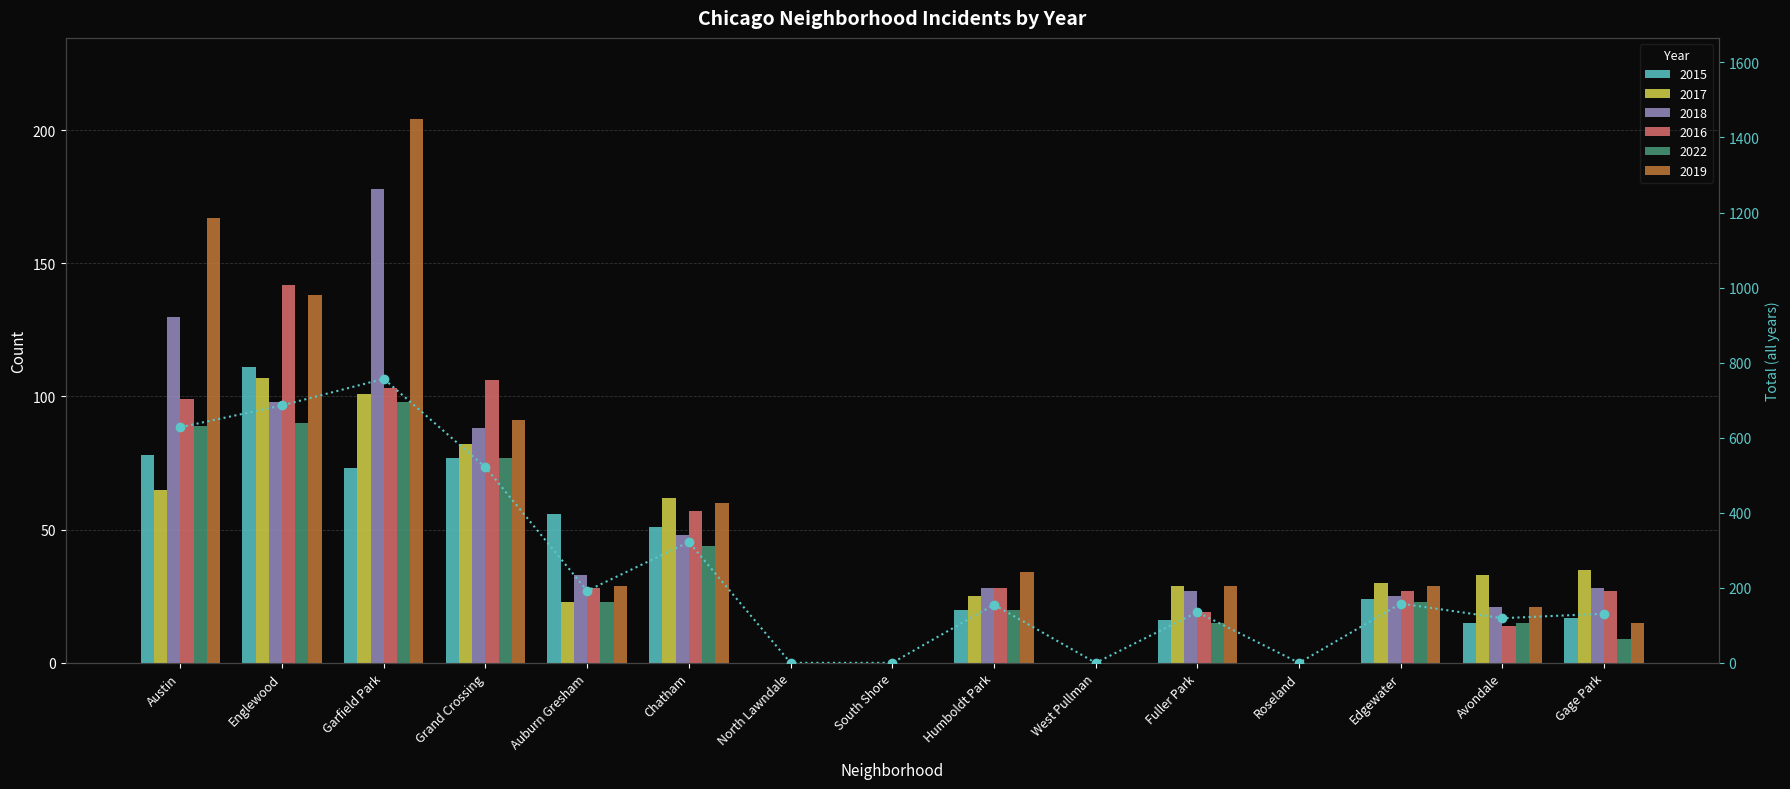

What is the change in value from Chatham to Gage Park?

-191